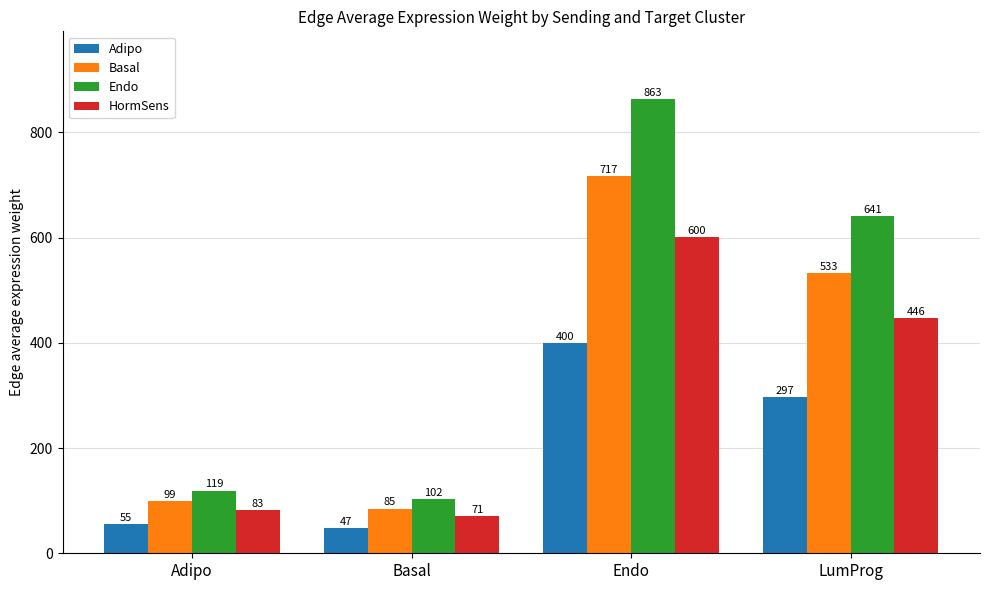

What is the difference between the highest and lowest values at Adipo?

64.0